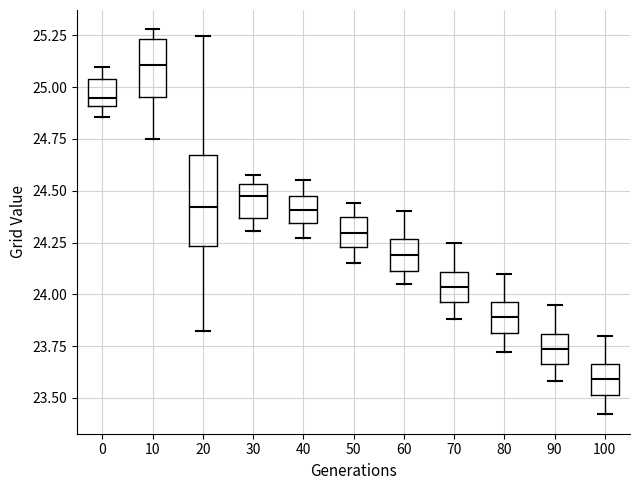

Where does the lower whisker of the box at x = 20 end on the y-axis? The values are not printed on the chart, so give them approximately, as read against the axis.

23.80